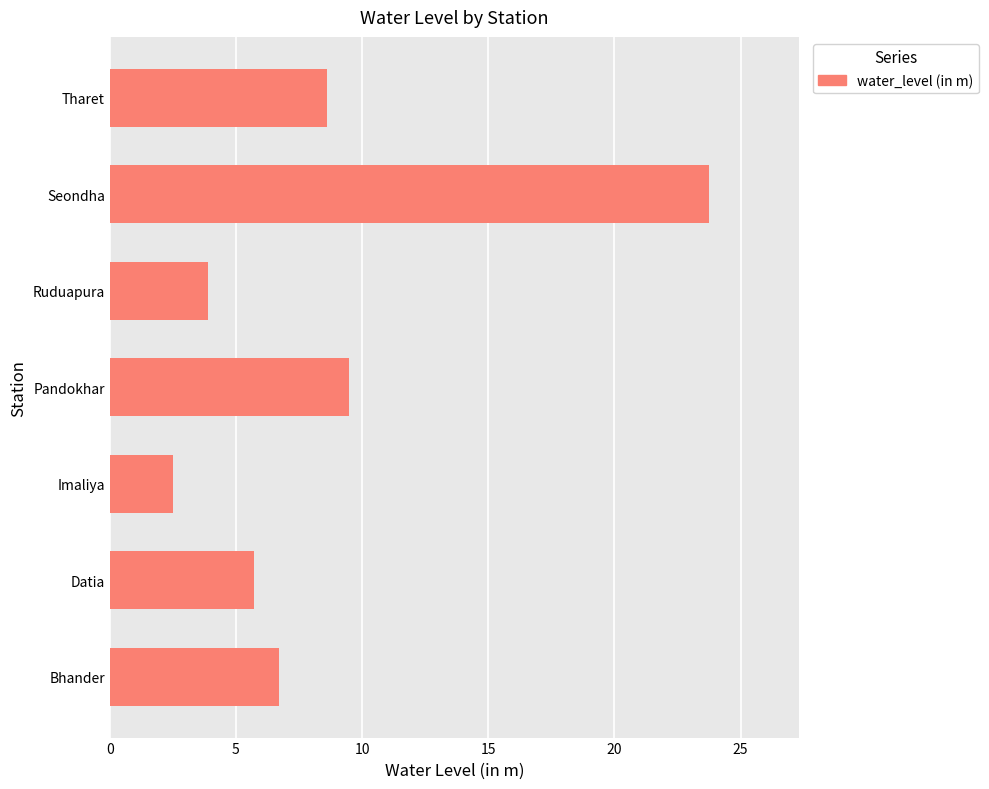

How many series are shown in this chart?

1